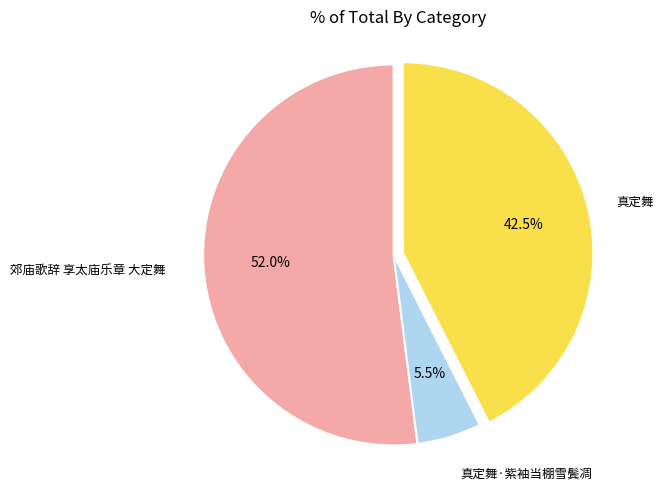

Does 真定舞 represent more than half of the total?

No